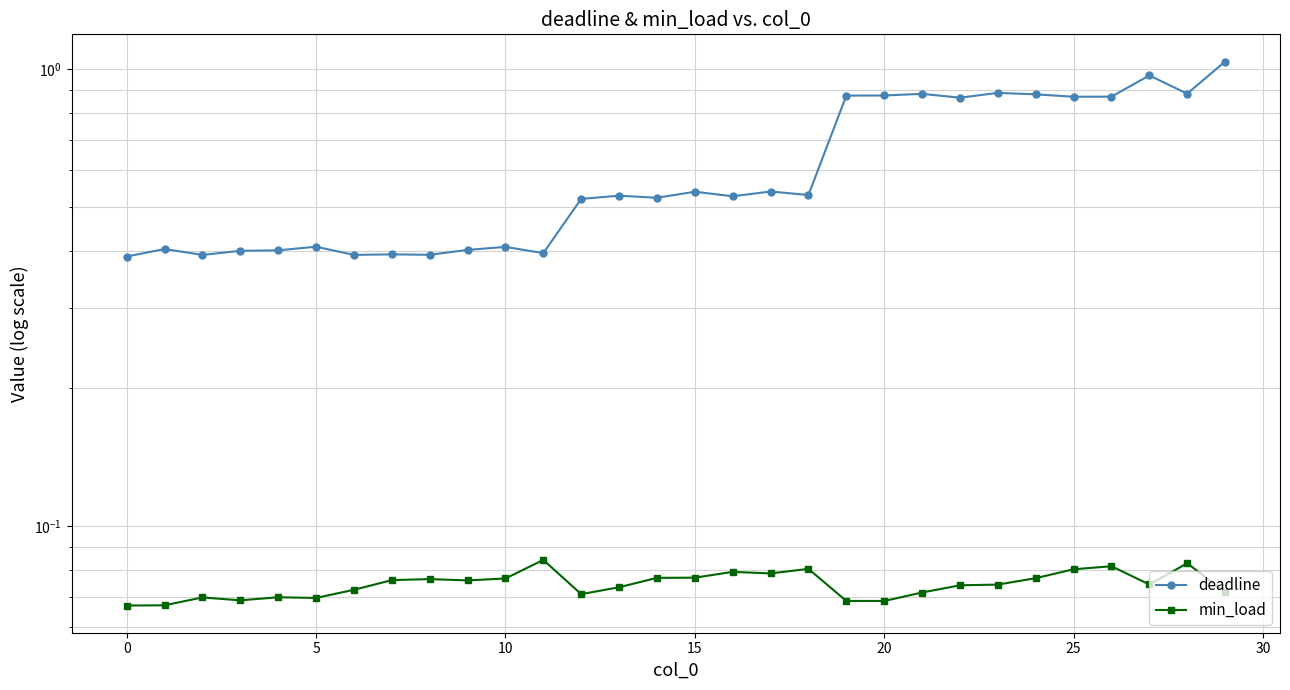

What is the label of the 15th point from the right?

15